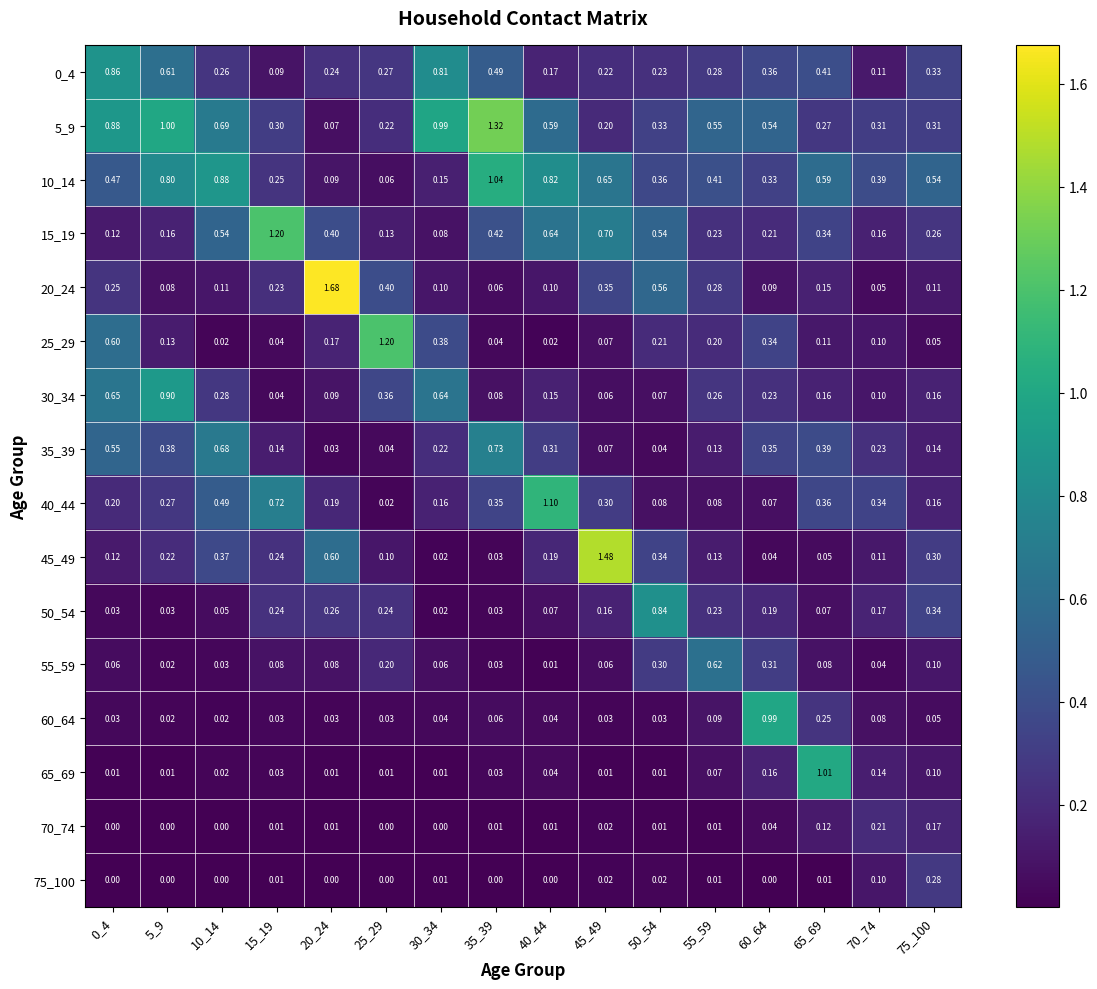

Is the value of 20_24 at 25_29 greater than the value of 50_54 at 70_74?

Yes